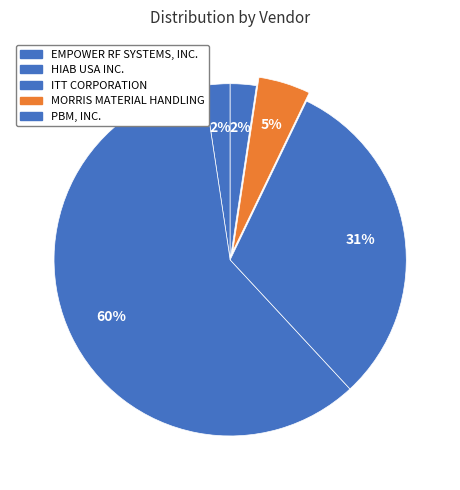

What percentage is NOT represented by MORRIS MATERIAL HANDLING?

95.2%